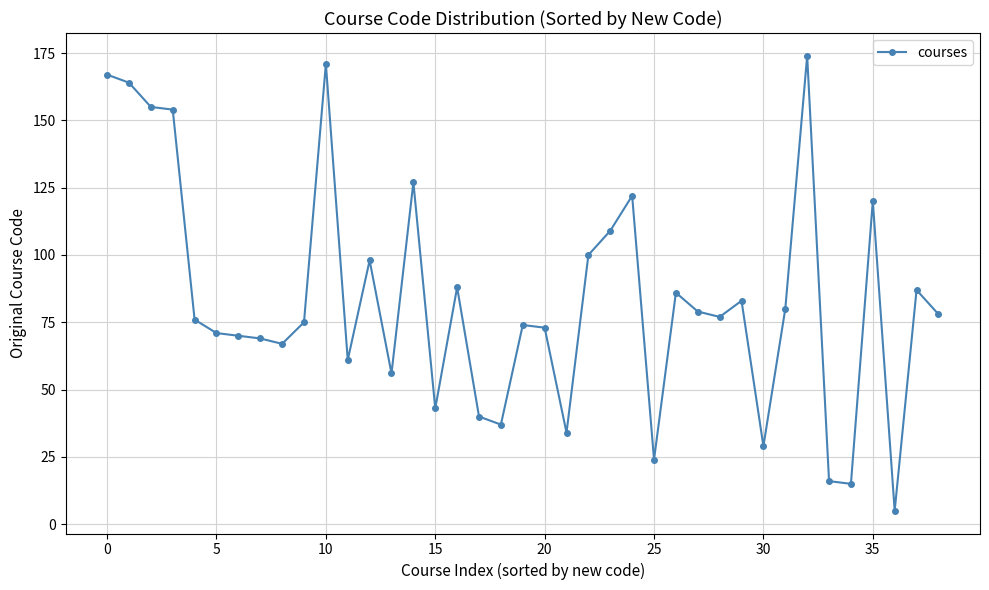

True or false: there are more than 2 points higher than both neighbors.

True